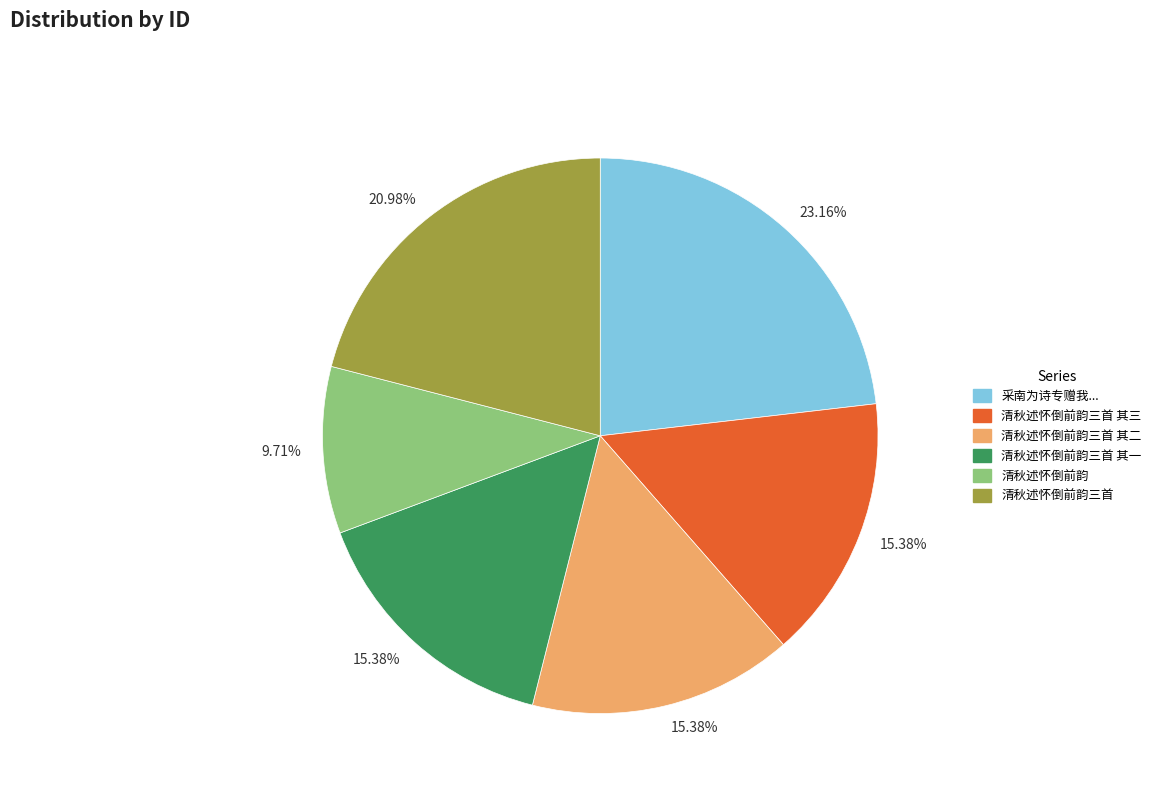

Approximately how many times larger is the value at 清秋述怀倒前韵三首 其二 compared to 清秋述怀倒前韵?

1.6